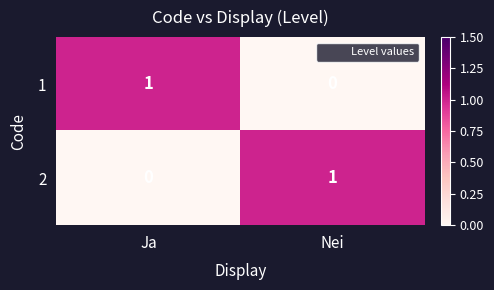

Rank the series at Ja from highest to lowest value.

1, 2